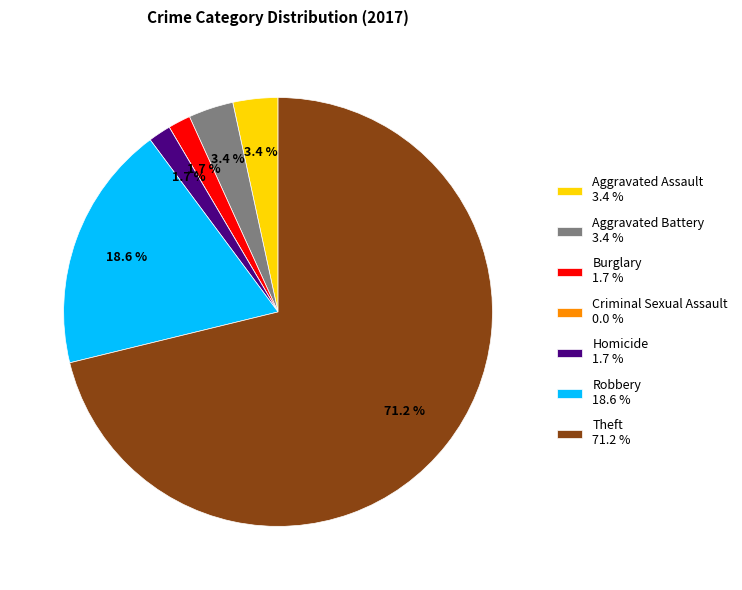

Which slice represents more than half of the pie?

Theft